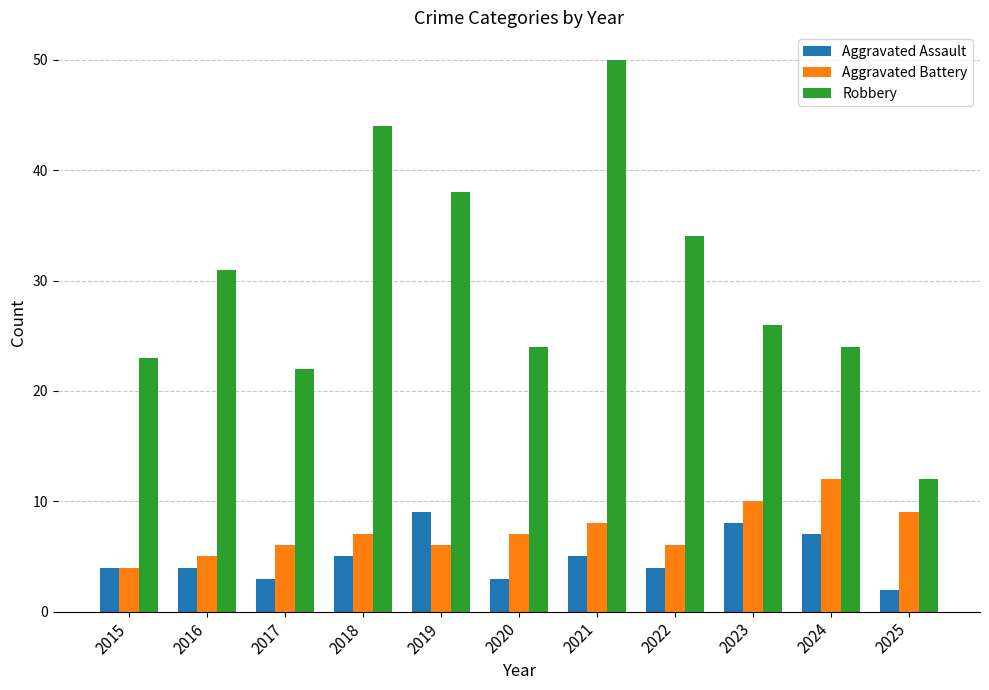

What is the total value across all series at 2022?

44